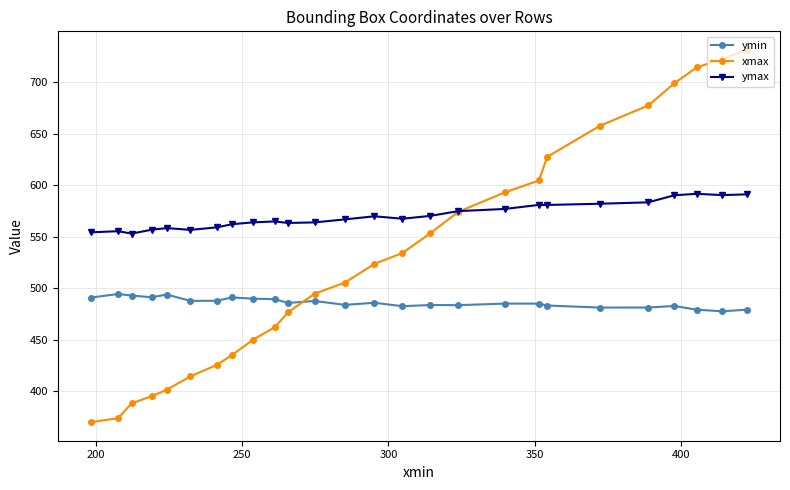

Which series has the widest spread of values?

xmax